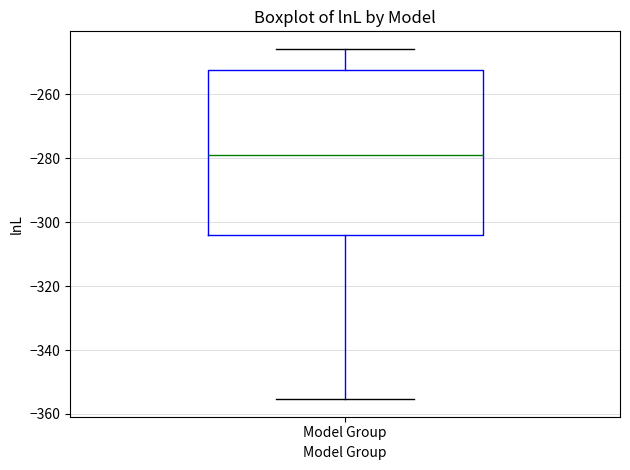

Read this box plot against the y-axis: the position of the median line, the range covered by the box, and the ends of both whiskers. The values are not printed on the chart, so give them approximately, as read against the axis.

median -278, box -304 to -252, whiskers -356 to -246